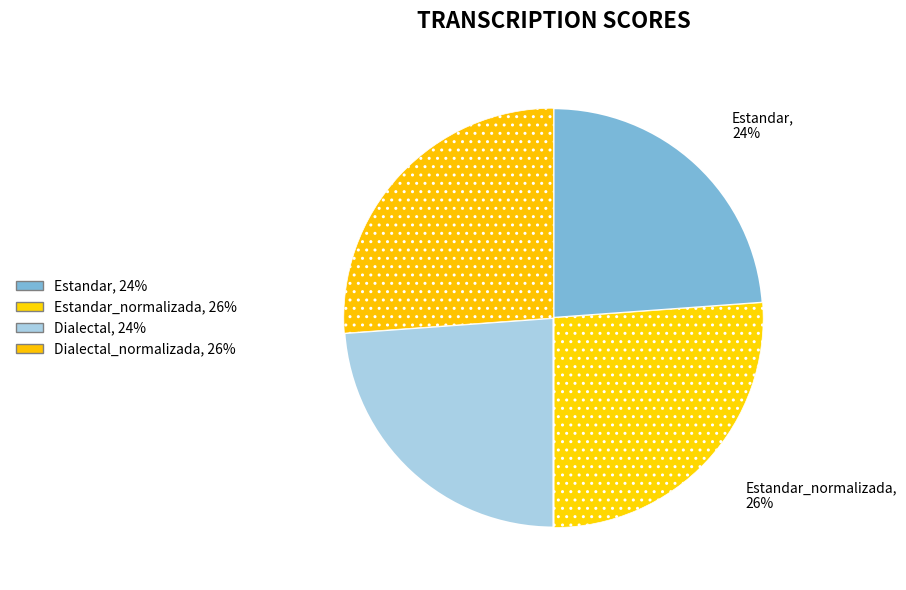

Is there any slice that represents more than half of the pie?

No